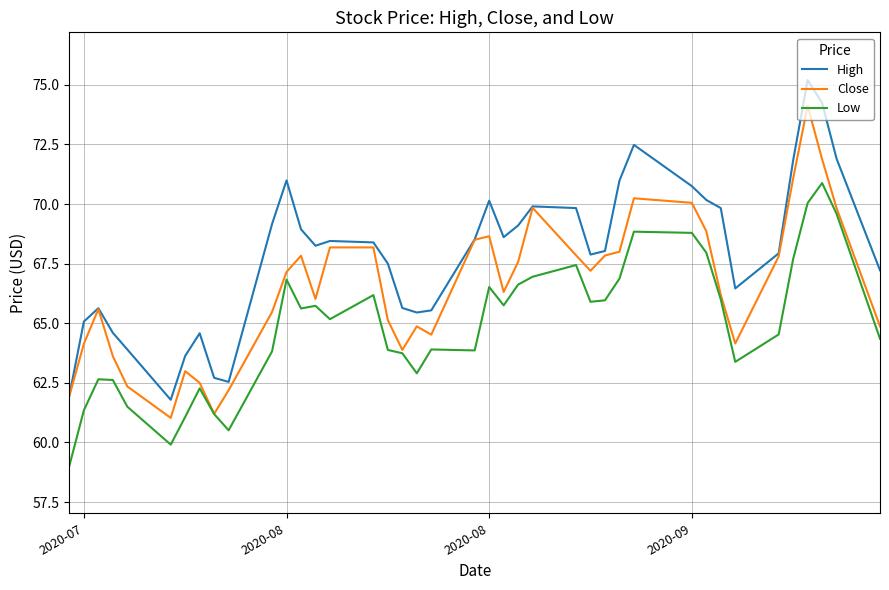

List the series in order of their overall mean, lowest first.

Low, Close, High